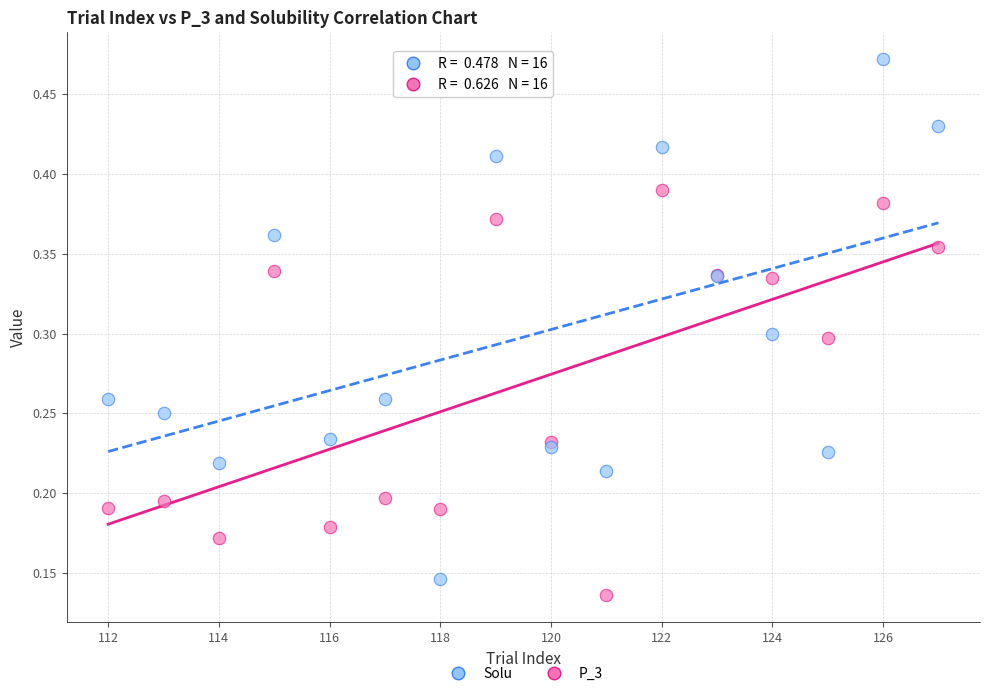

What are all the series names shown in the legend?

Solu, P_3